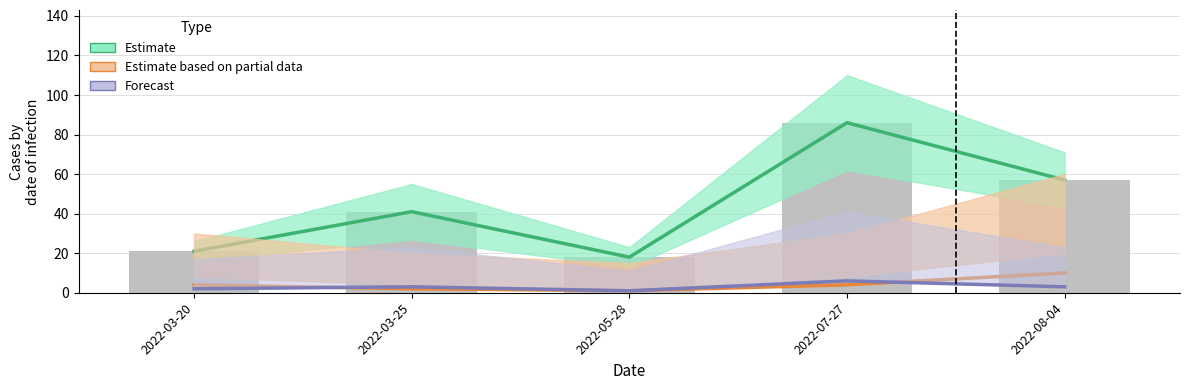

What is the total value across all series at 2022-03-20?

48